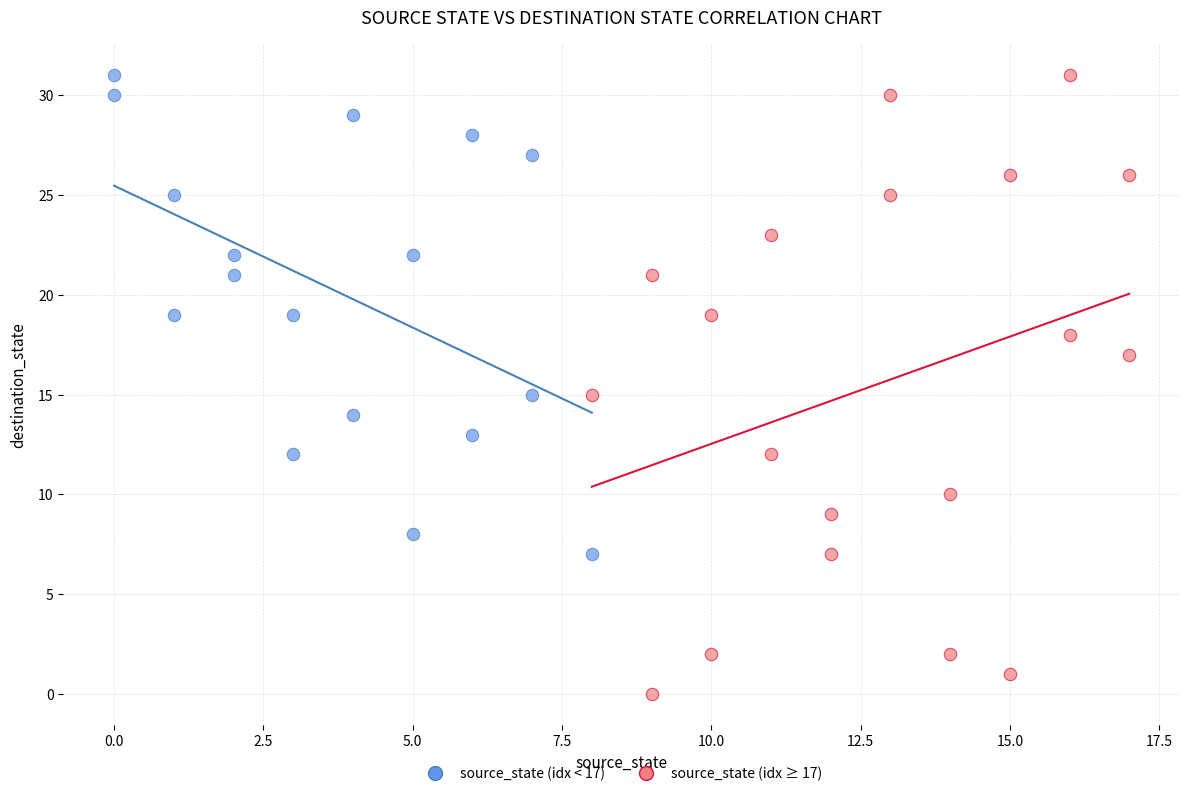

Which series contains the lowest Y value?

source_state (idx ≥ 17)